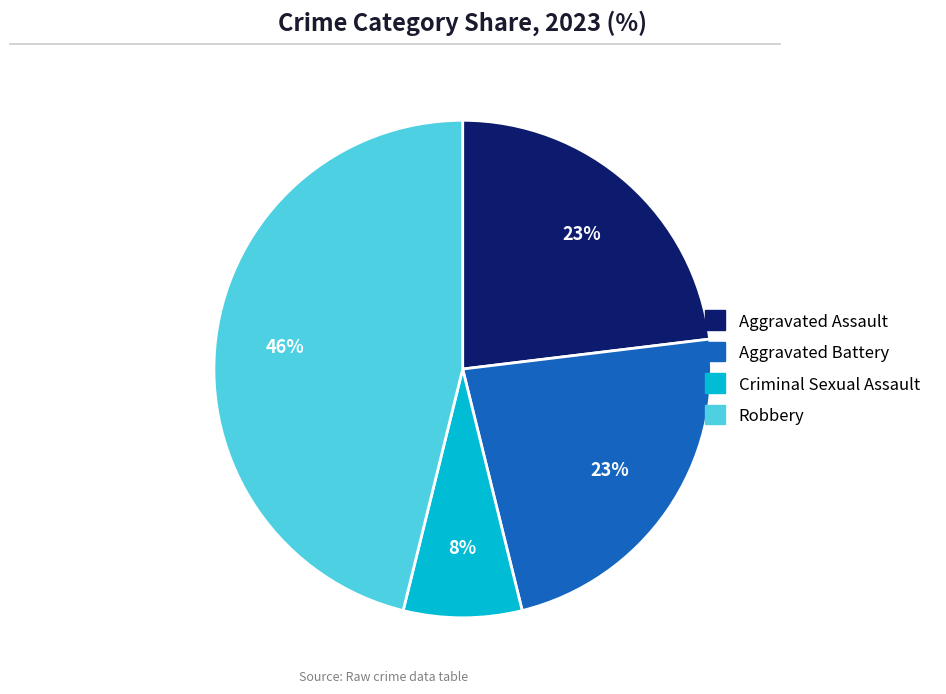

The Criminal Sexual Assault slice represents 22% of the pie. True or false?

False